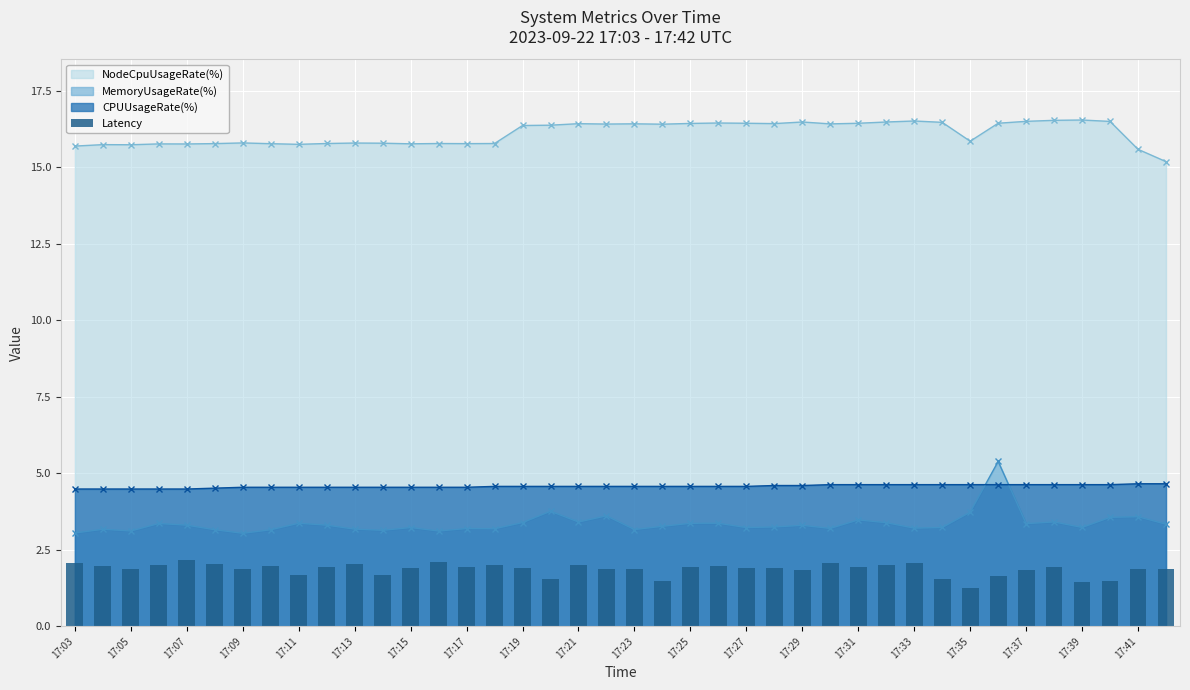

How many bars are there in total?

40